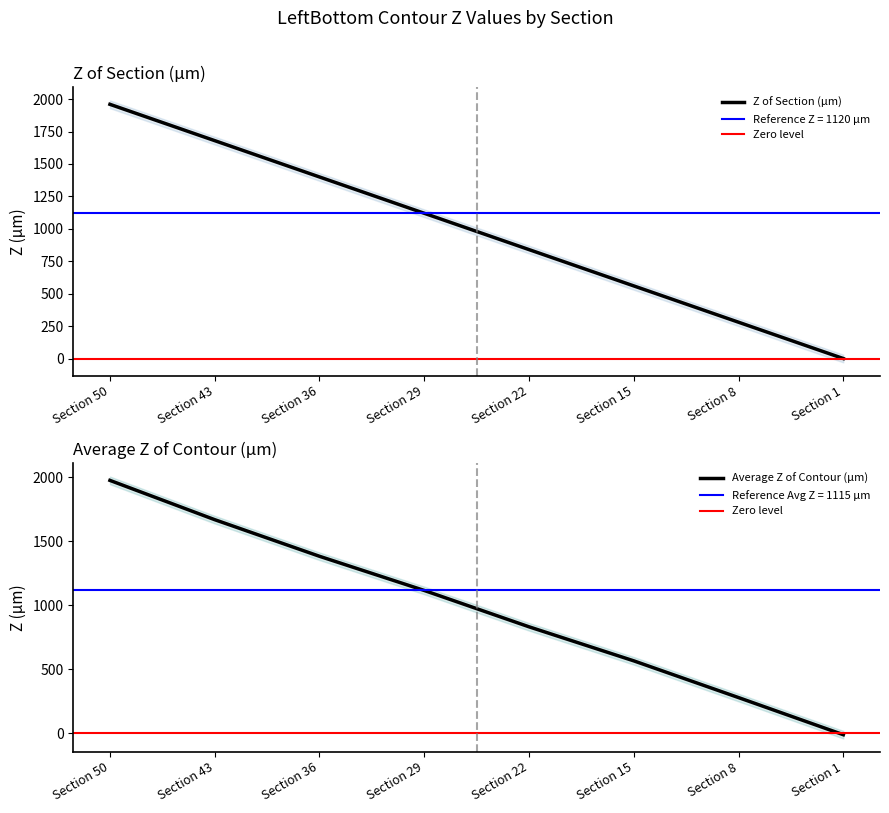

What is the highest value of the Z of Section (µm) series?

1960